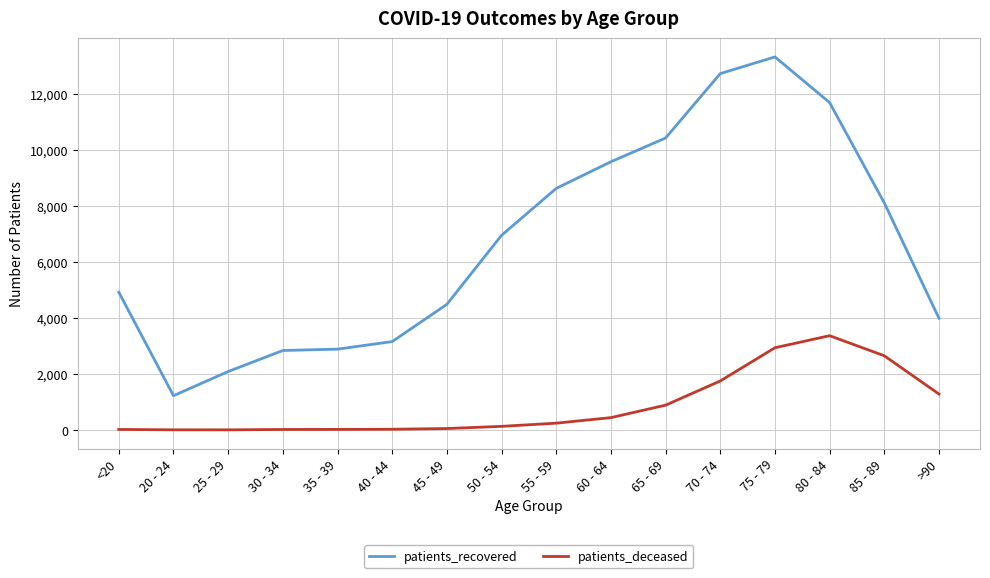

True or false: patients_deceased has a value of 2937 at 75 - 79.

True